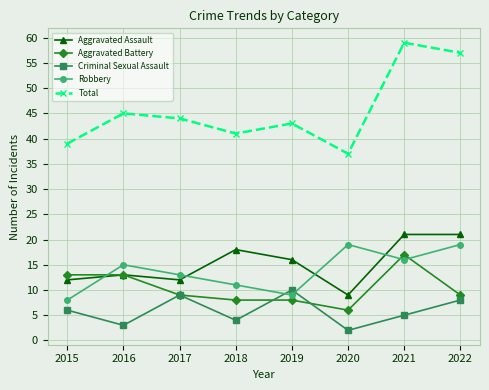

At how many categories does at least one series exceed 38?

7